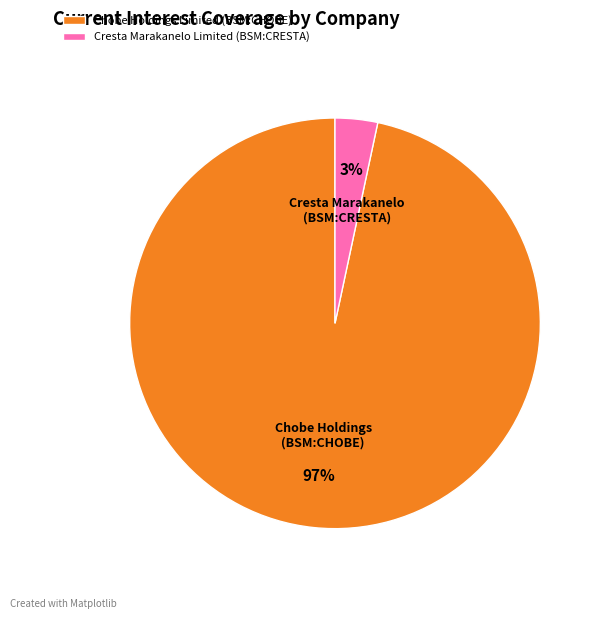

Which has a higher value, Cresta Marakanelo Limited (BSM:CRESTA) or Chobe Holdings Limited (BSM:CHOBE)?

Chobe Holdings Limited (BSM:CHOBE)